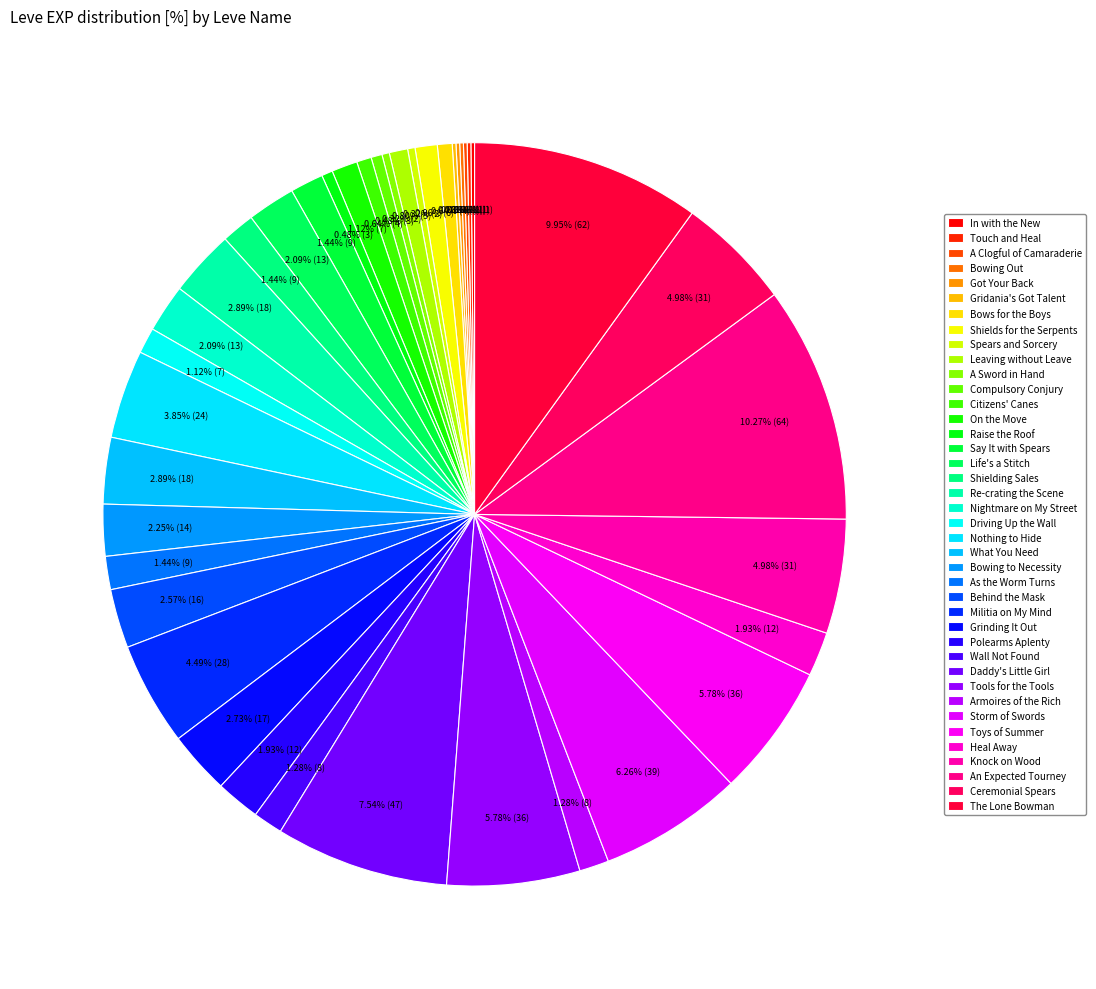

Is it true that Nothing to Hide is 4% of the pie?

True